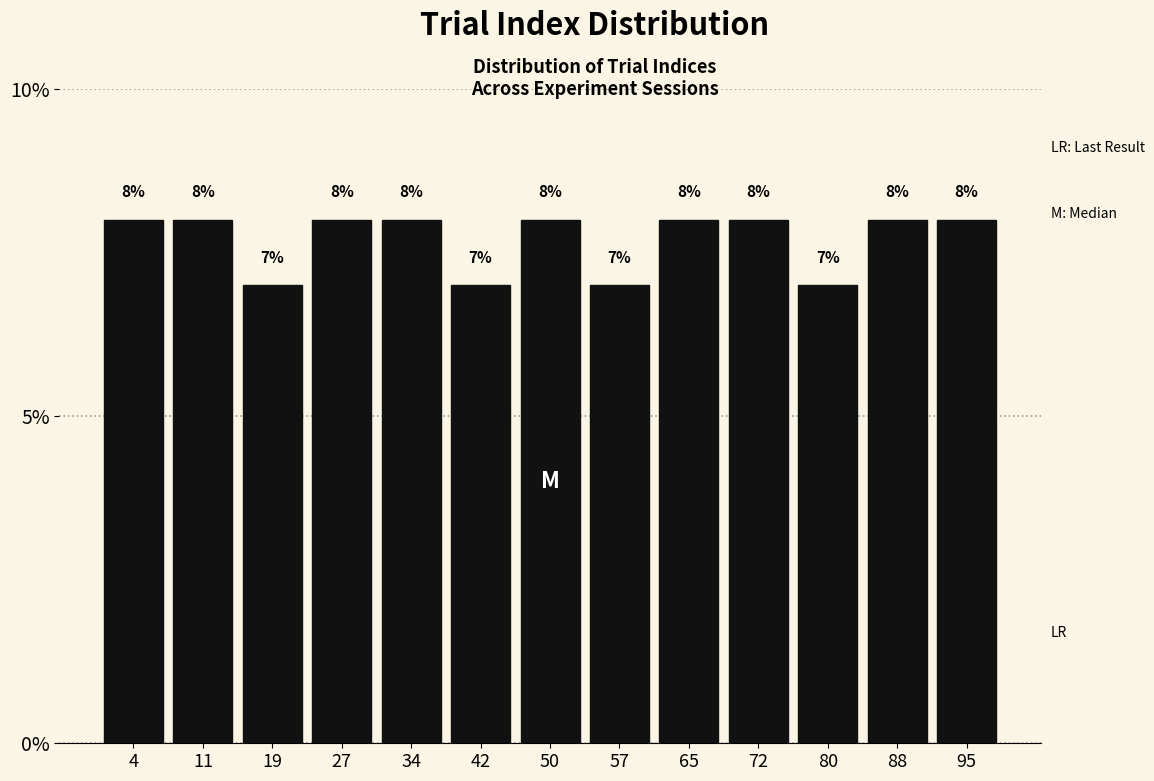

What is the height of the bar covering 0 to 8 on the x-axis? The bar edges are not printed on the chart, so give them approximately, as read against the axis.

8